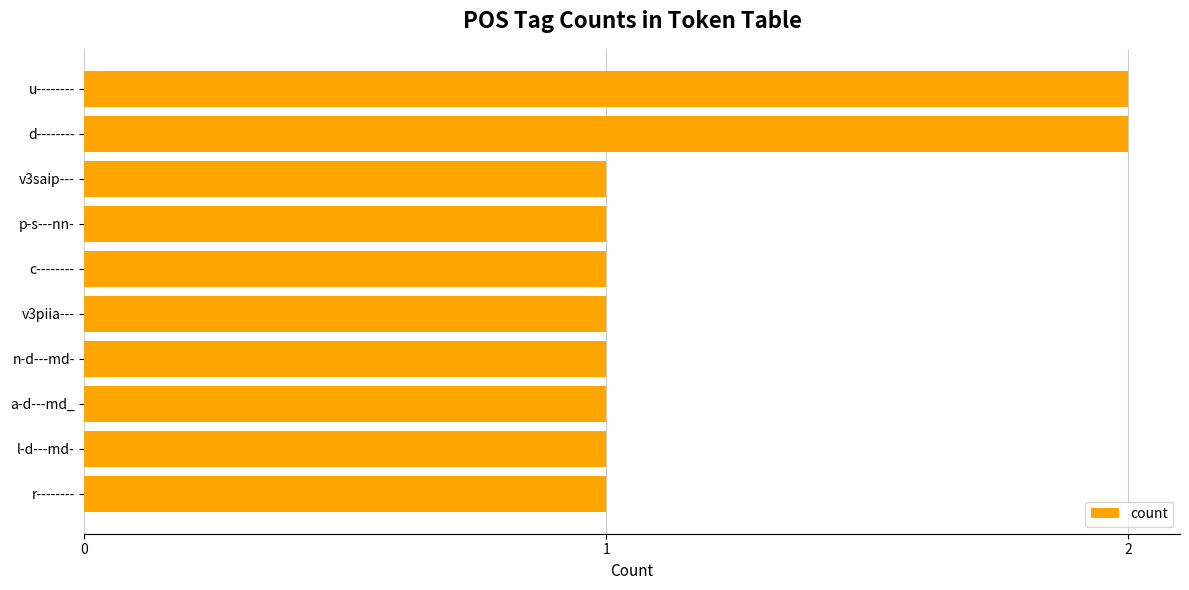

Approximately how many times larger is the value at d-------- compared to r--------?

2.0